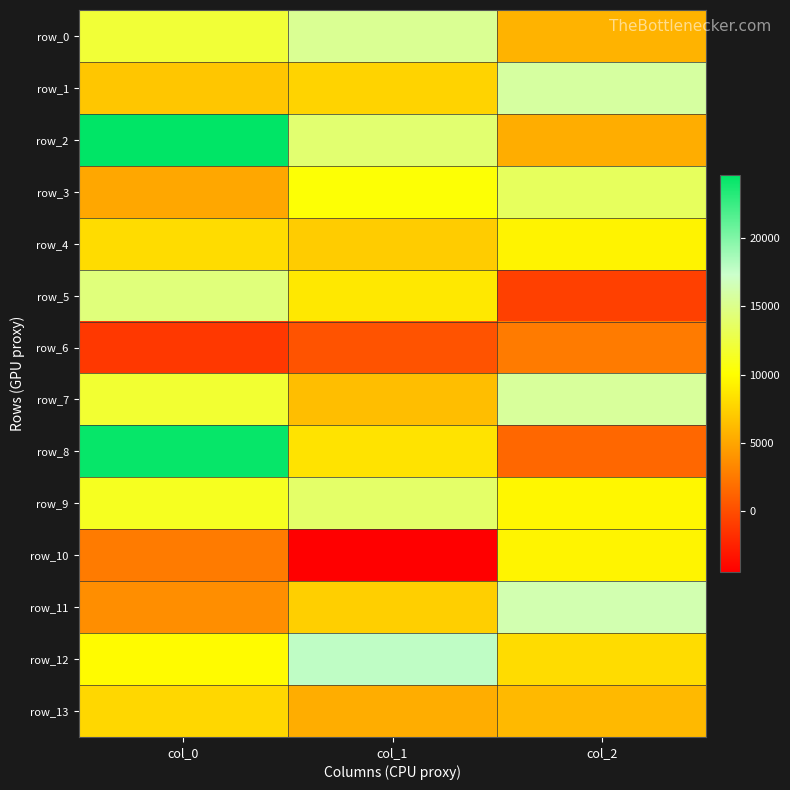

Where does the row_1 series first go above 7611?

col_1